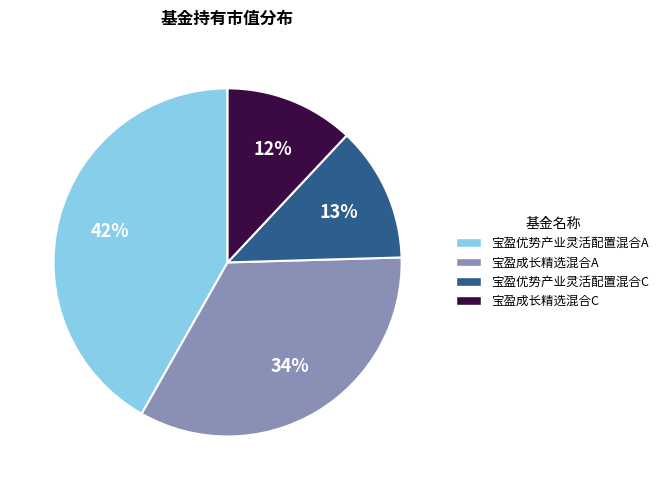

Combined, do 宝盈优势产业灵活配置混合C and 宝盈成长精选混合A account for over 50%?

No